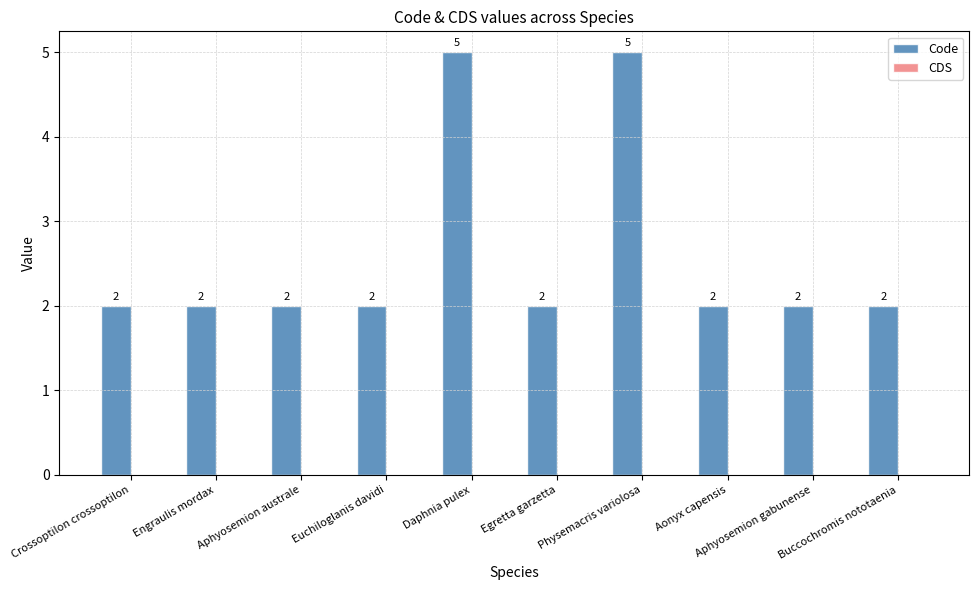

What is the sum of all values?

26